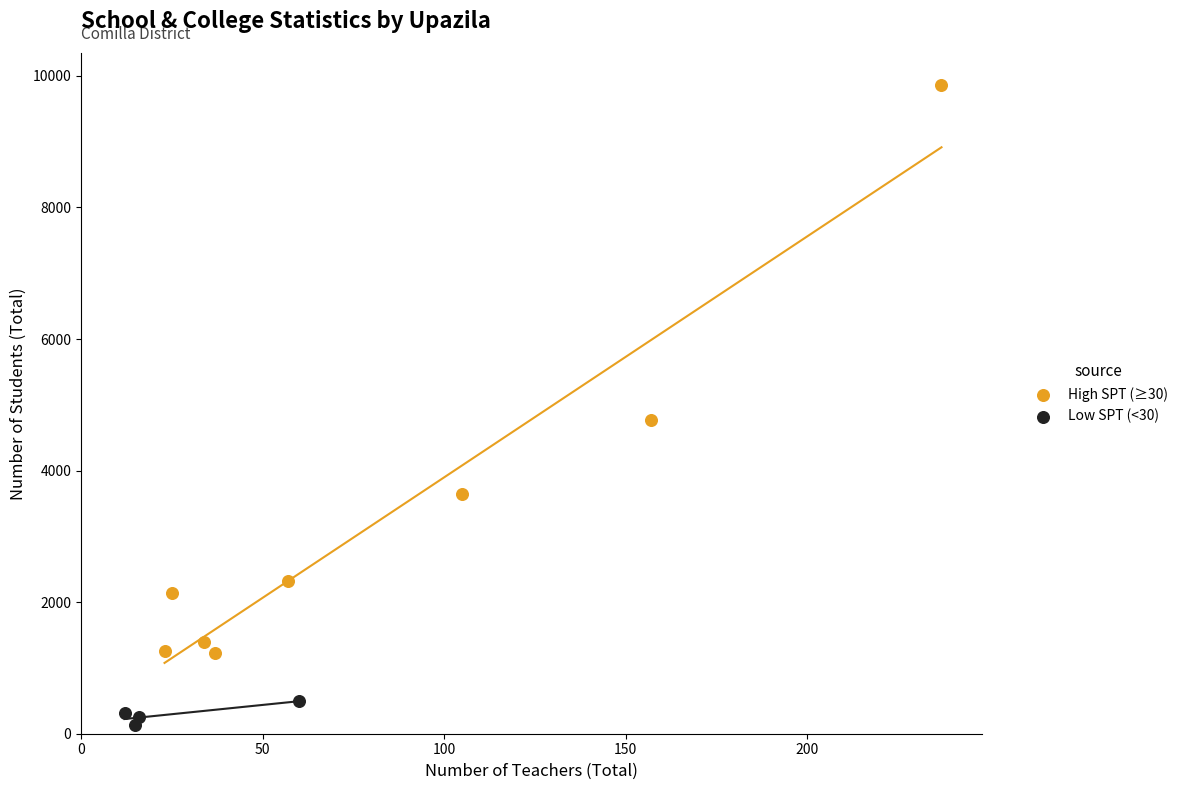

Which series contains the lowest Y value?

Low SPT (<30)